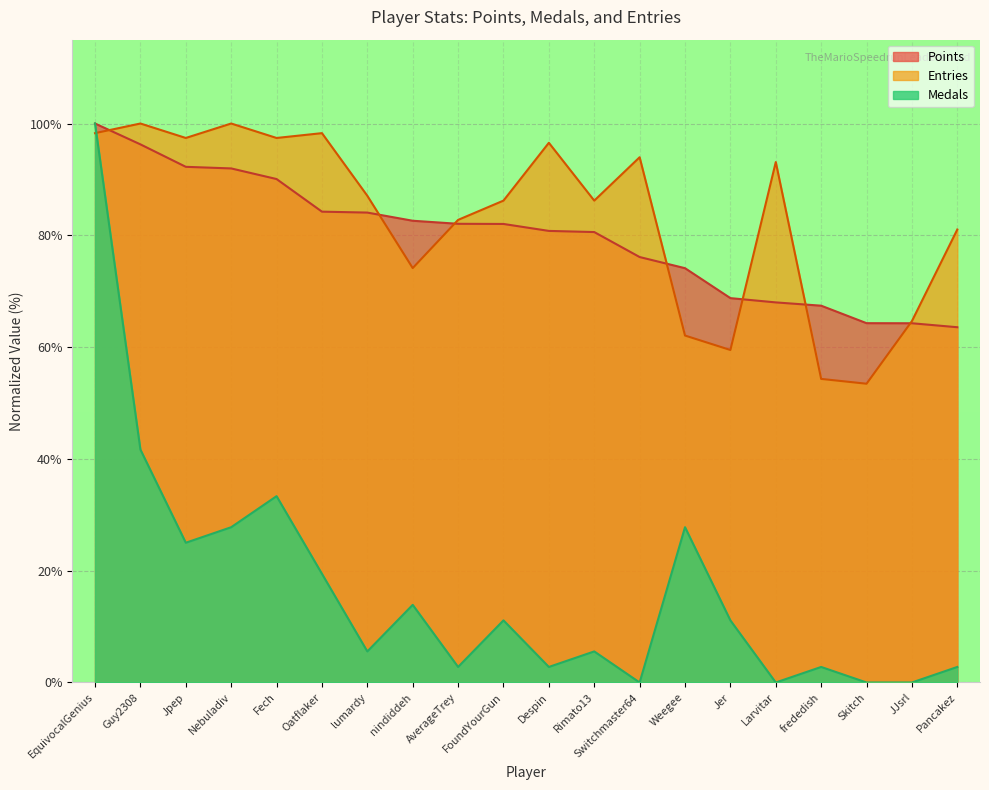

Count the number of categories in the chart.

20